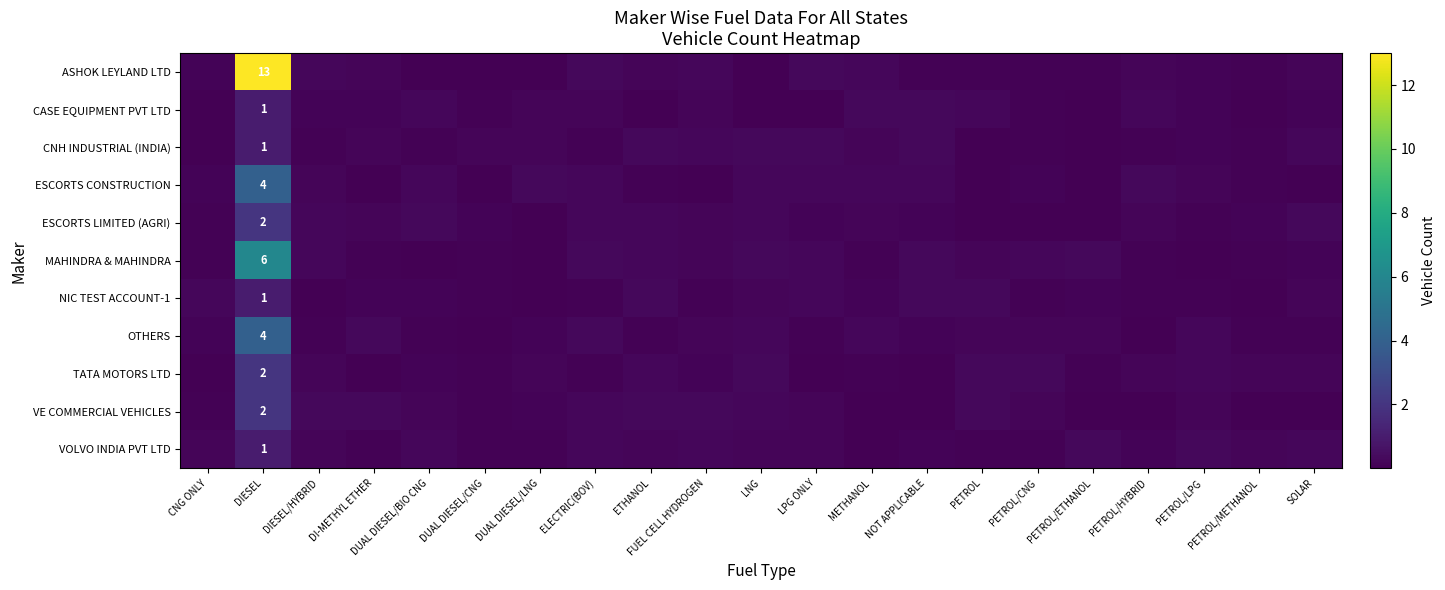

What is the greatest value displayed?

13.0